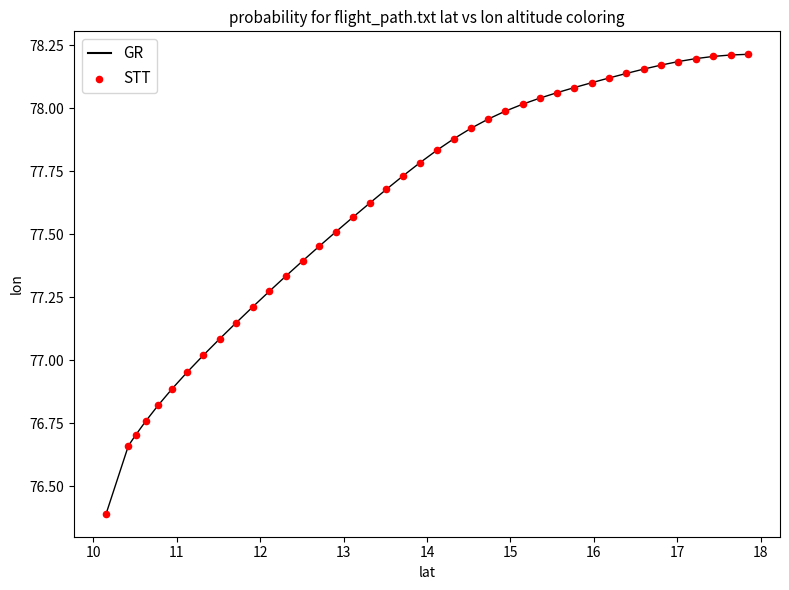

What is the smallest value displayed?

76.4